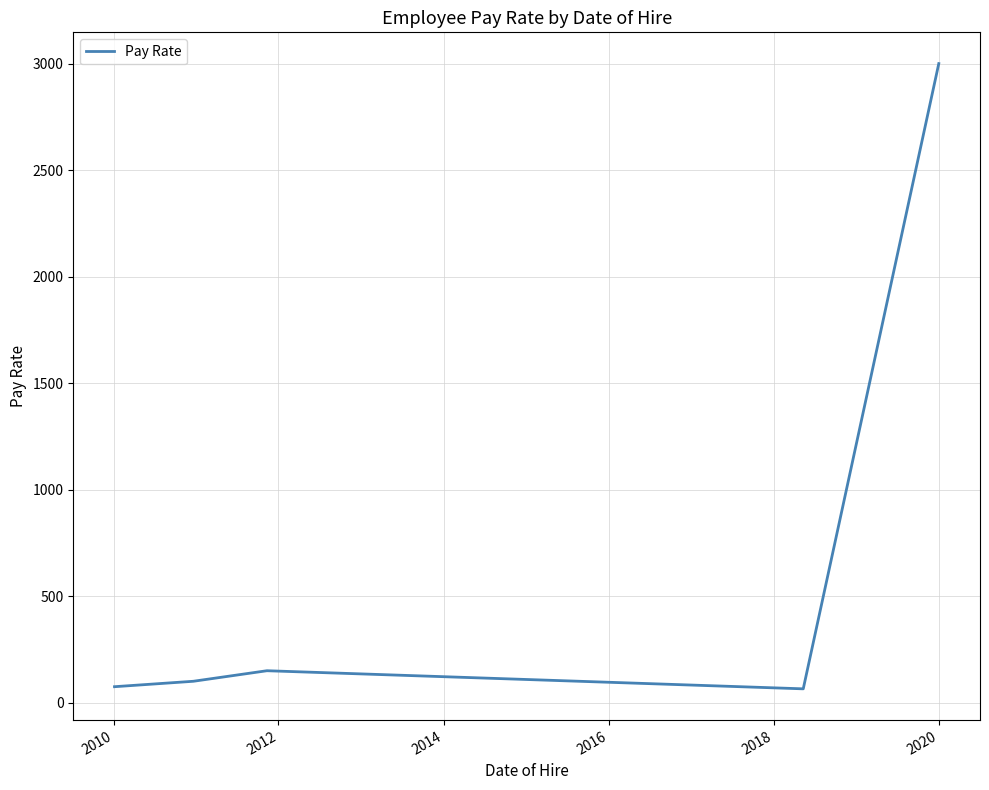

What is the average value?

678.1